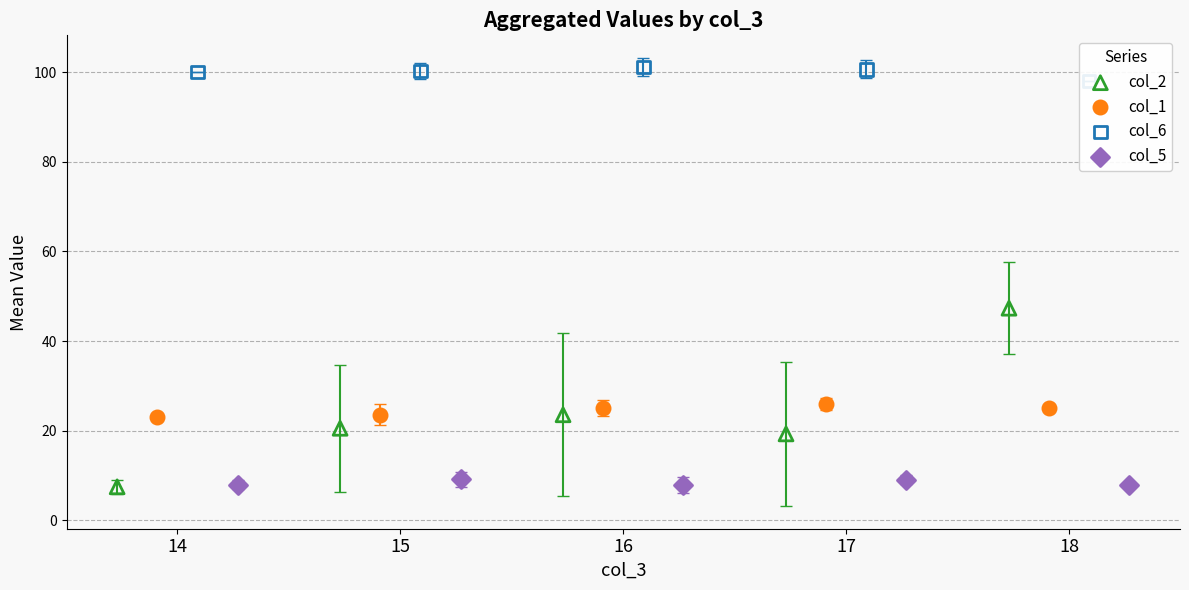

At how many categories does at least one series exceed 95?

5